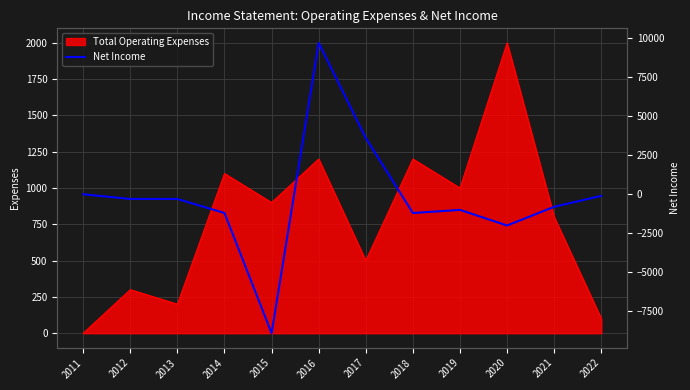

The value of Total Operating Expenses at 2015 is 900. True or false?

True